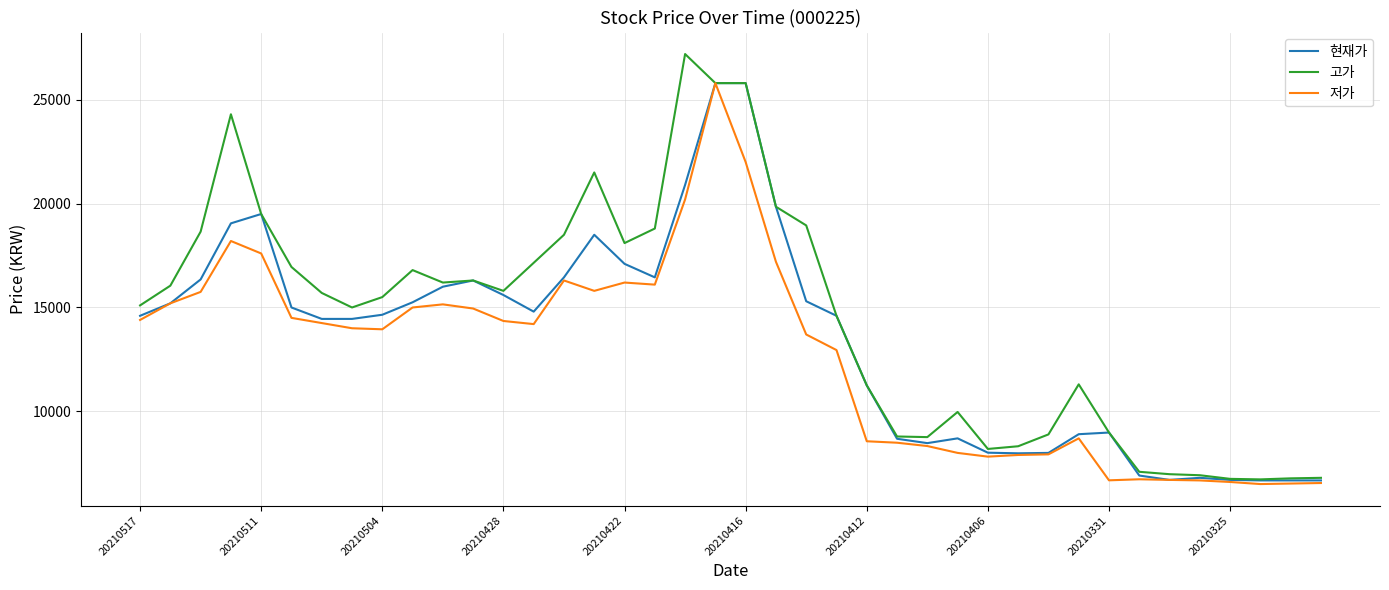

Does the chart display data point markers on the line(s)?

No